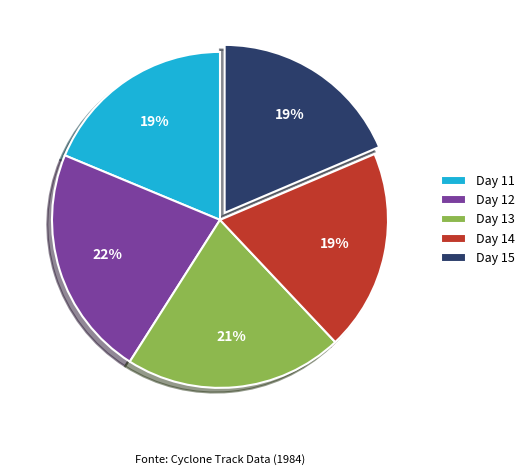

To the nearest percent, what is the average slice percentage?

20%